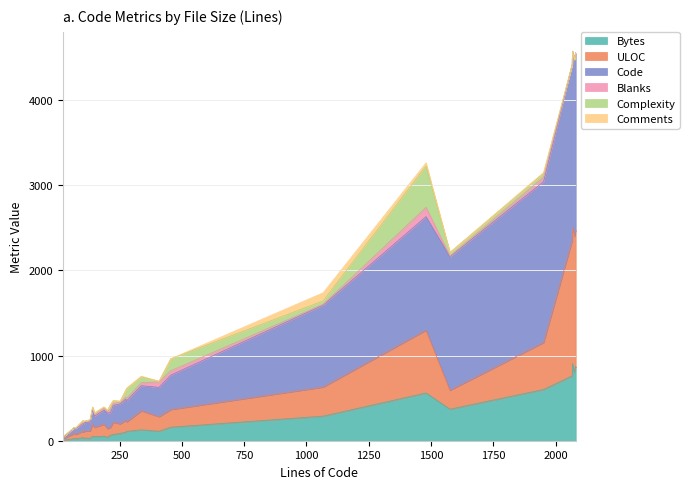

Is the value of Bytes at 1067 greater than the value of ULOC at 107?

Yes